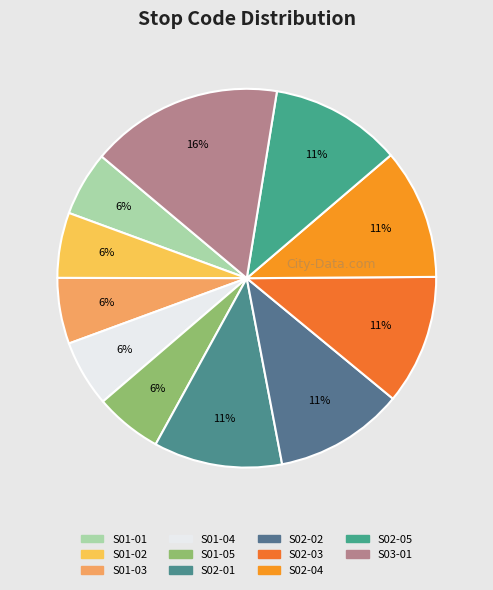

True or false: S02-03 accounts for 11% of the total.

True